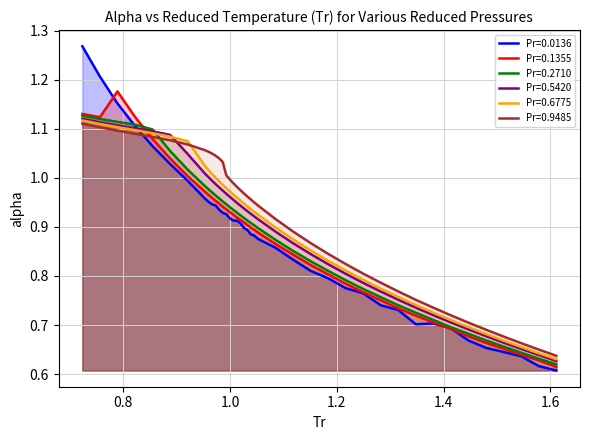

Which series has the largest range (max minus min)?

Pr=0.0136